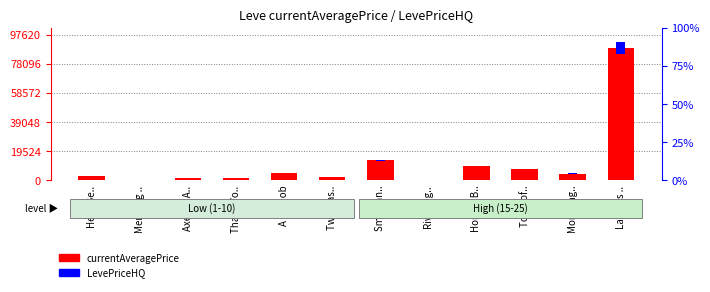

Rank the series by their maximum value, from highest to lowest.

currentAveragePrice, LevePriceHQ